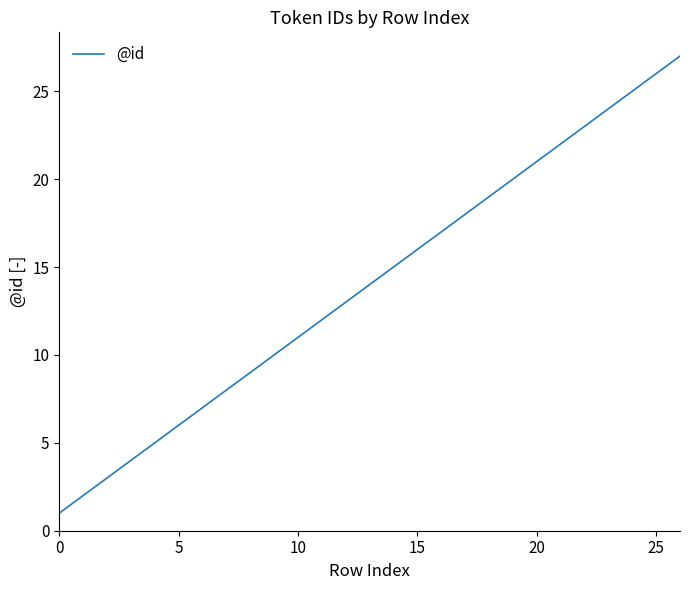

What is the difference between the maximum and minimum values?

26